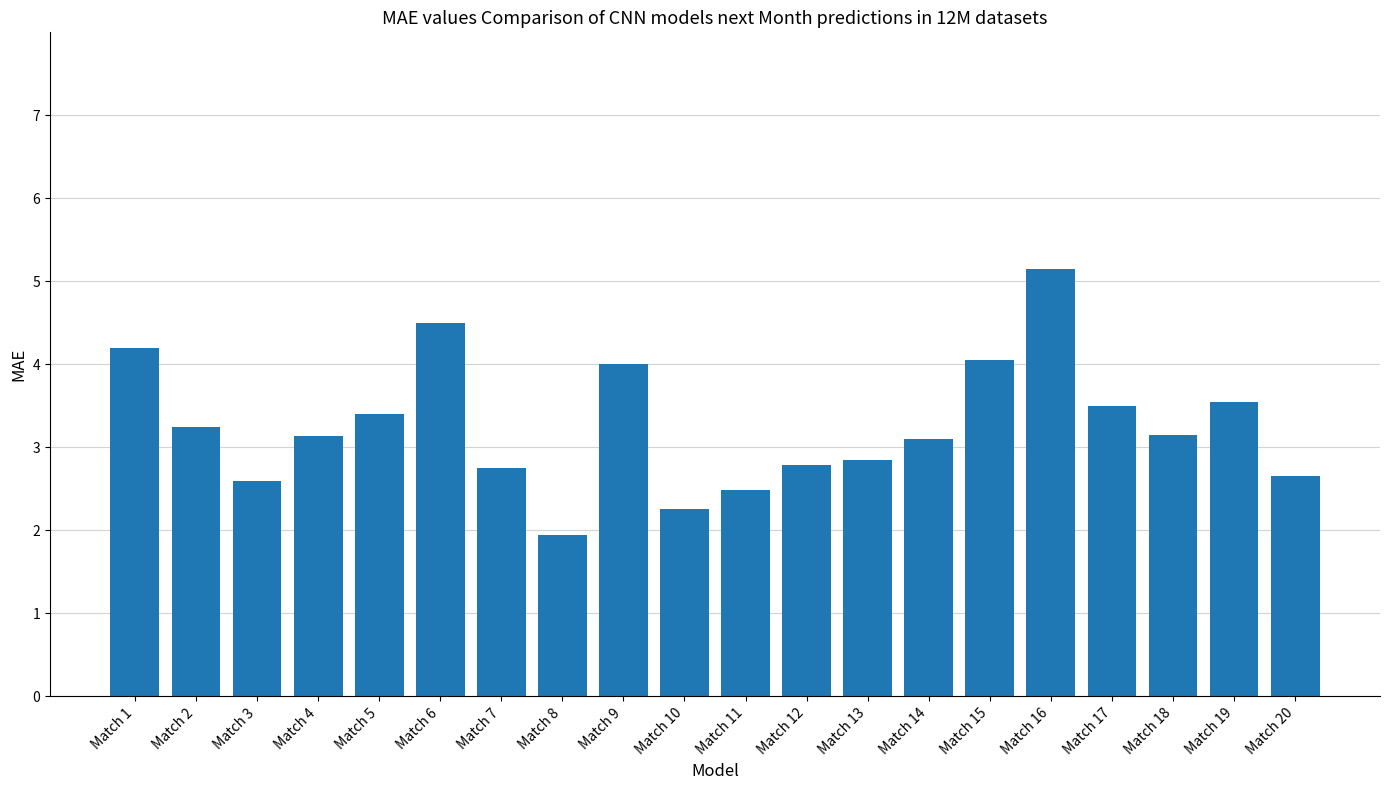

Which category has the highest value across all series?

Match 16